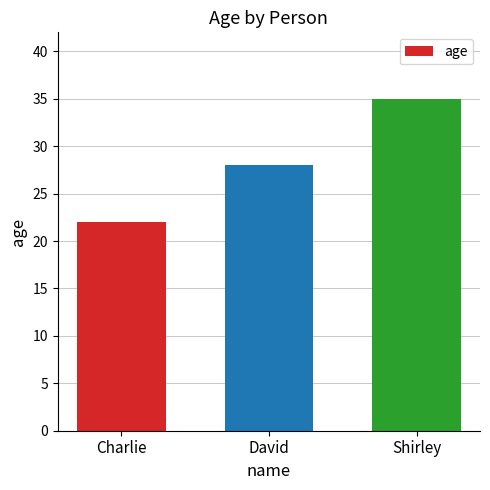

List the labels in order of value, largest first.

Shirley, David, Charlie